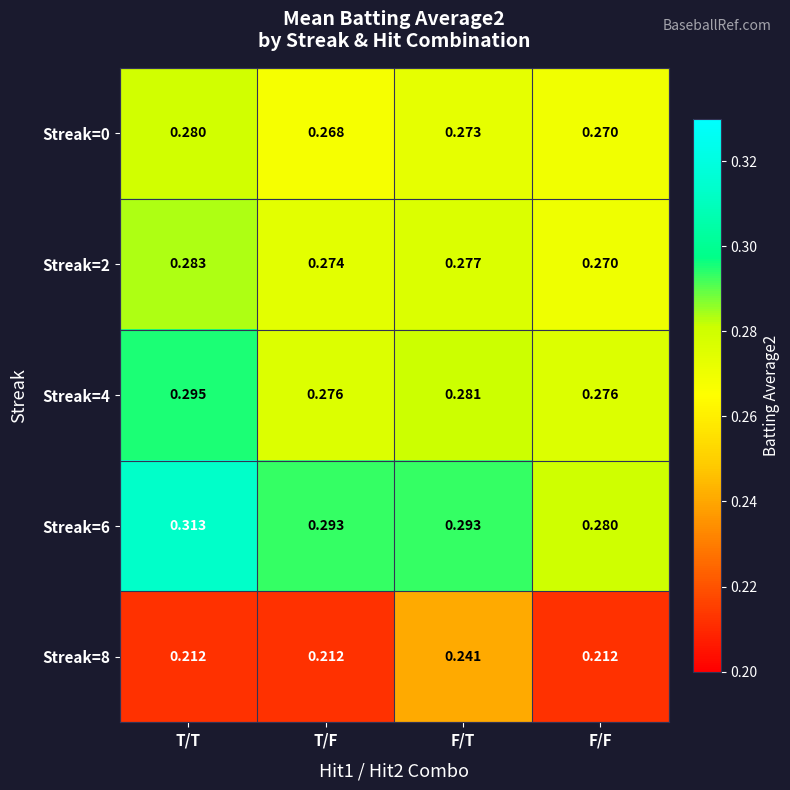

Which category has the highest value across all series?

T/T